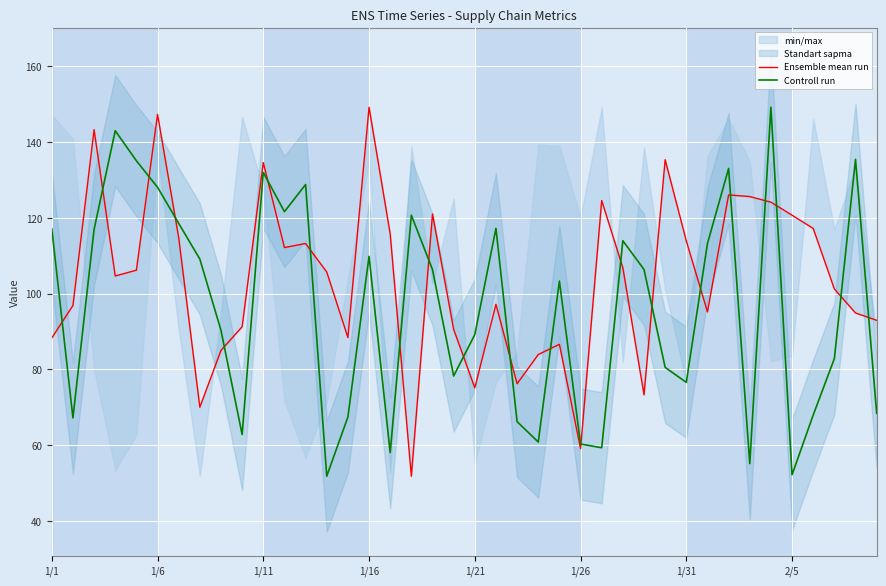

What is the sum of all Controll run values?

3855.3